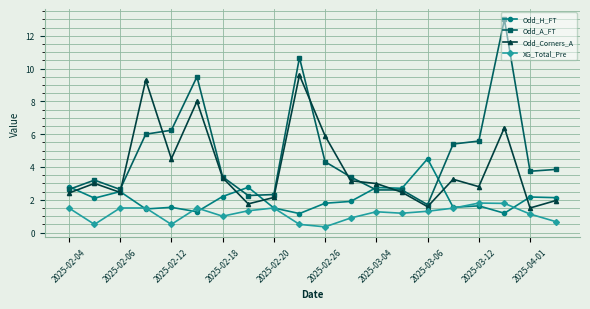

What is the value of the Odd_Corners_A point at the 4th from the left?

9.3